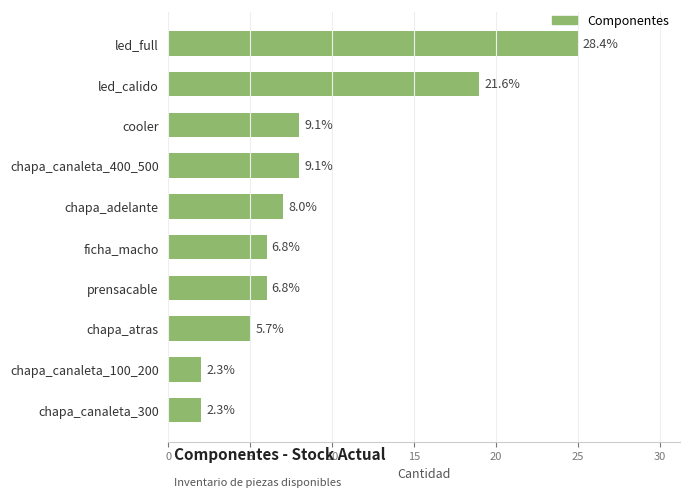

Does the chart contain any negative values?

No